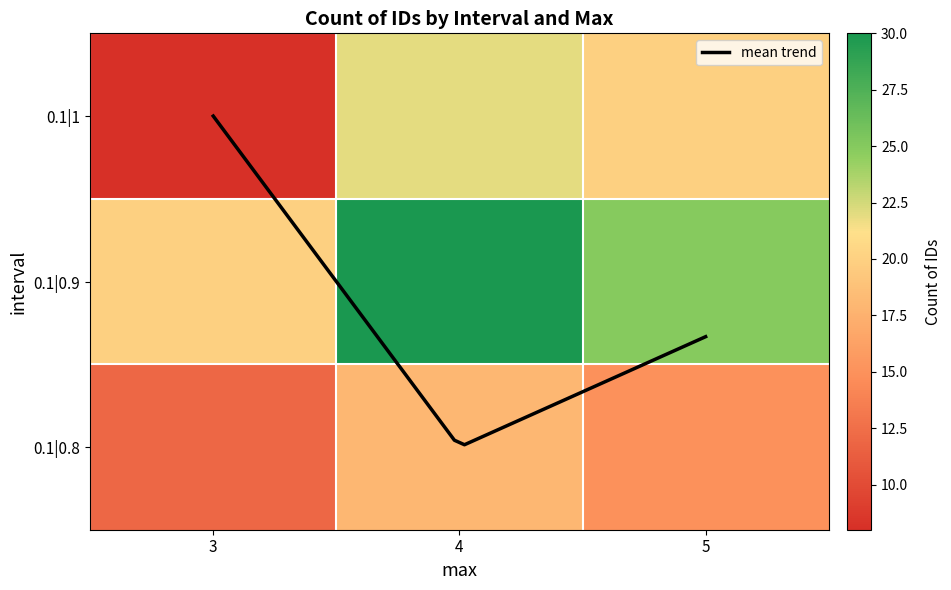

At which label is 0.1|0.9 closest to 25?

5